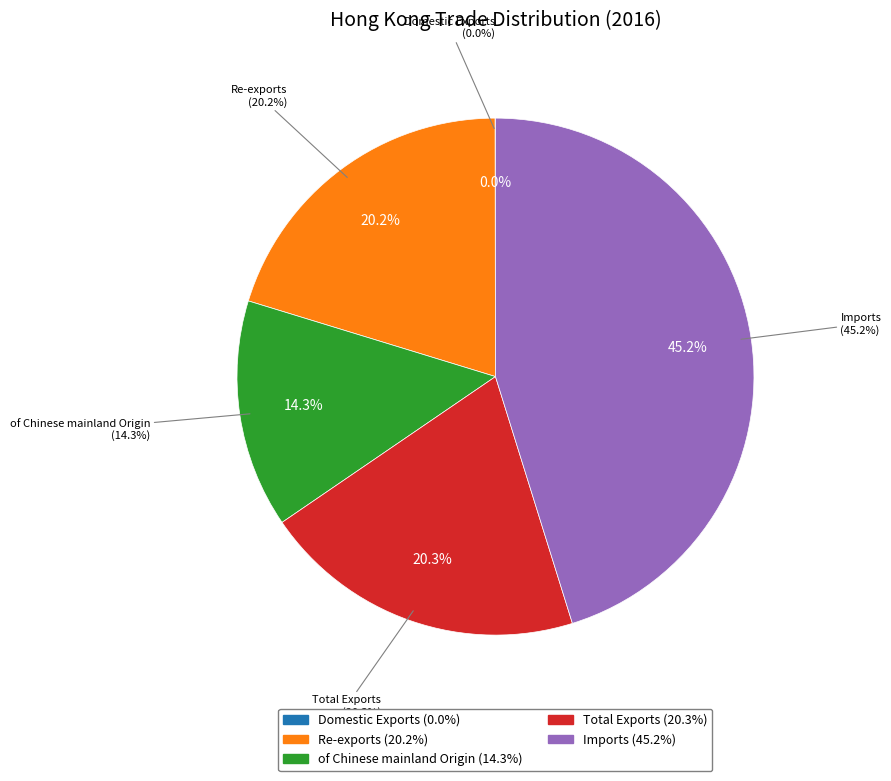

Combined, what portion of the pie is Domestic Exports and Total Exports?

20.3%